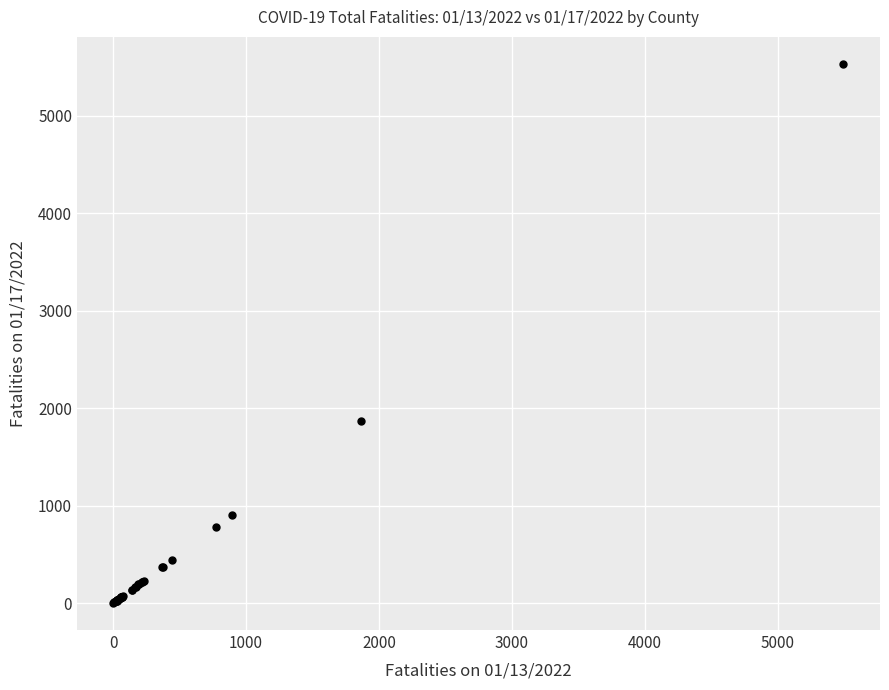

What Y value in the scatter plot is closest to 2768?

1872